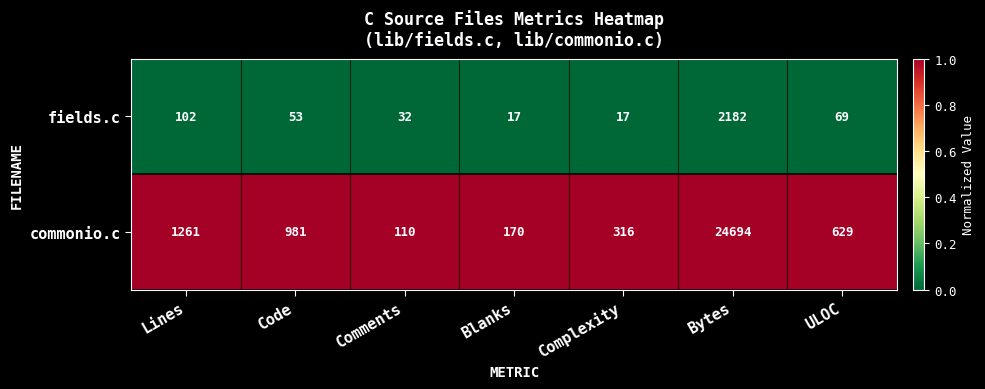

Which series changed the most between Lines and Complexity?

commonio.c